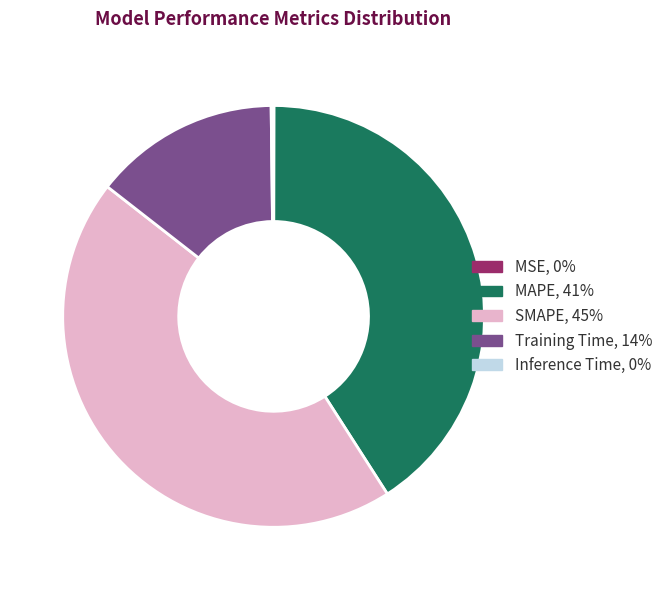

Which slice is the largest?

SMAPE